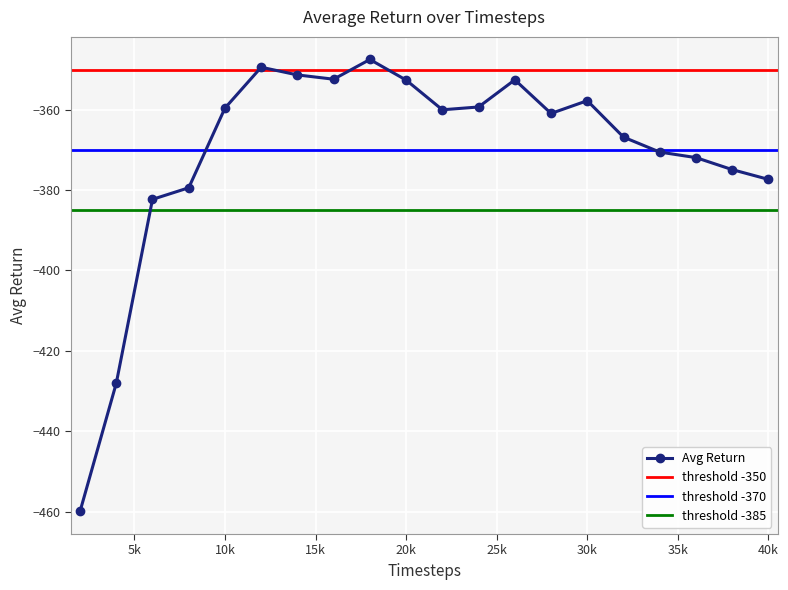

At which category does the chart reach its minimum across all series?

2000